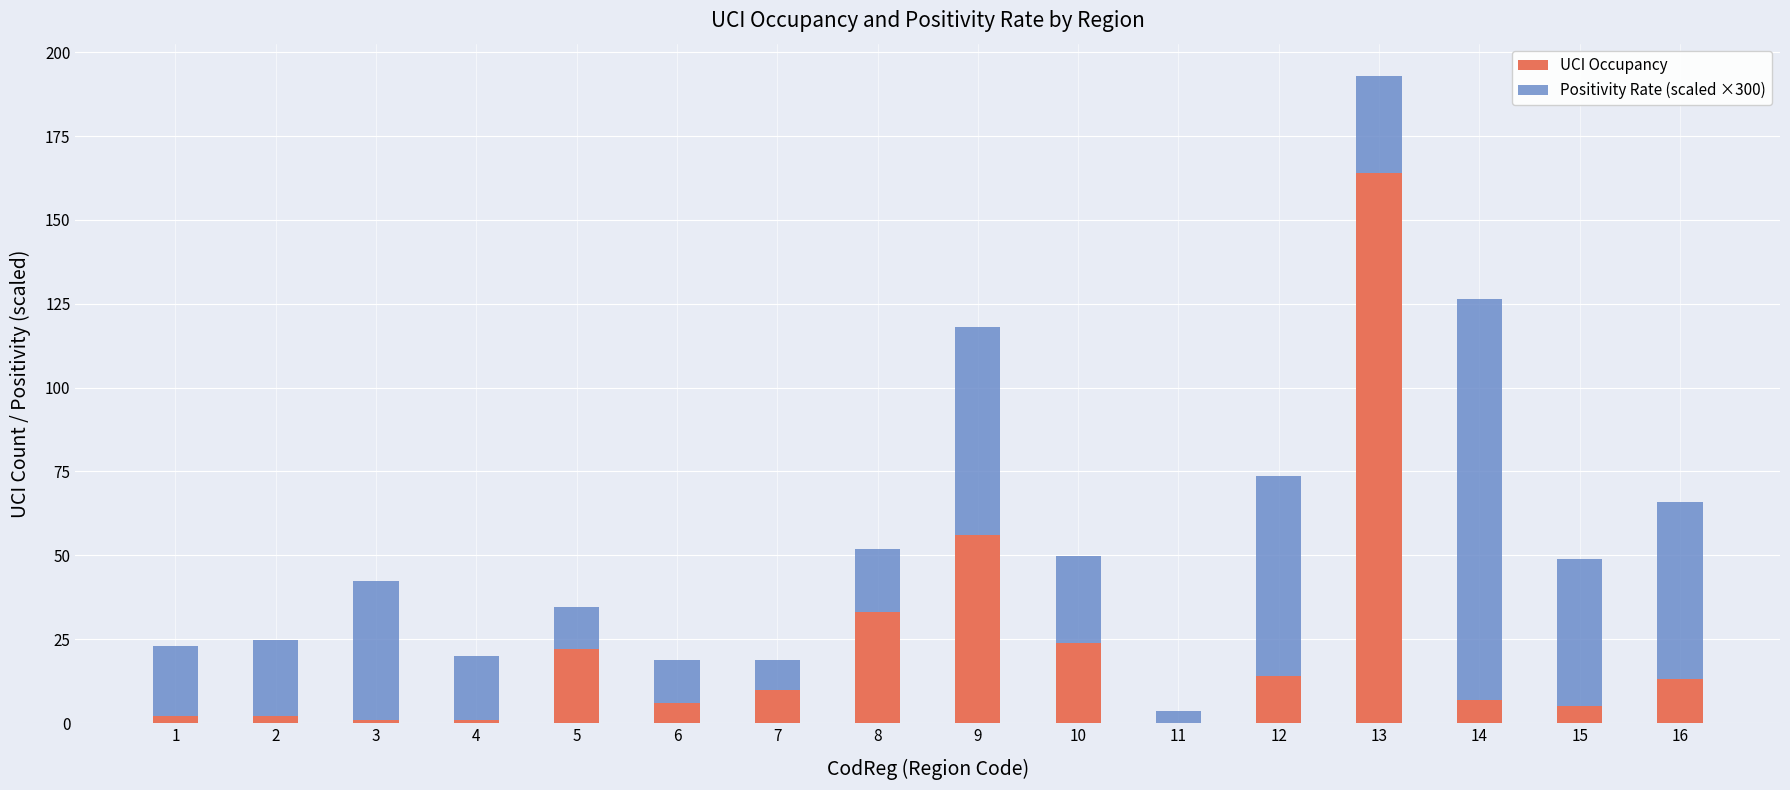

At which category is the sum across all series the highest?

13